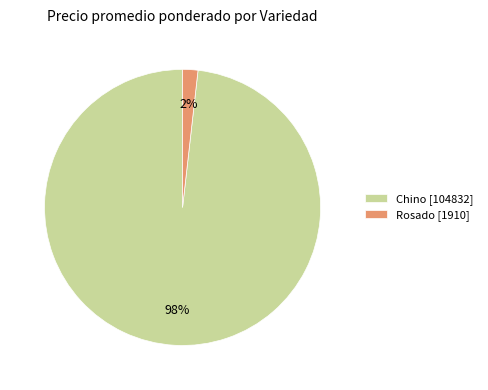

Combined, do Rosado [1910] and Chino [104832] account for over 50%?

Yes